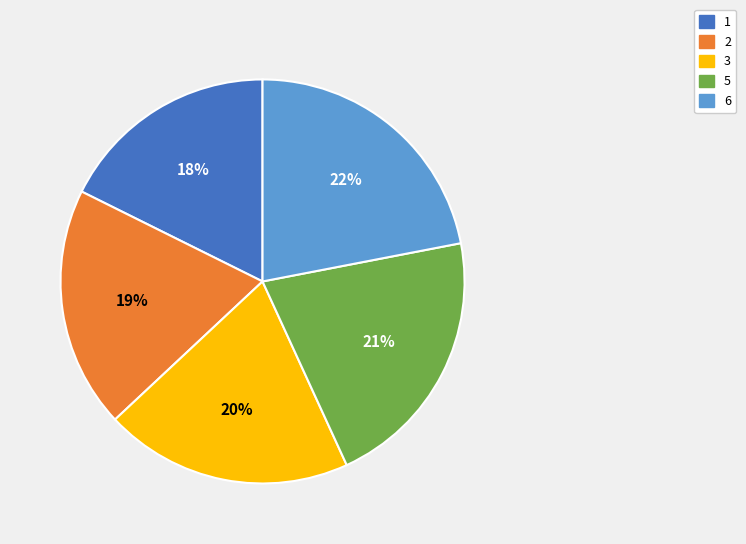

Approximately how many times larger is the value at 1 compared to 6?

0.8